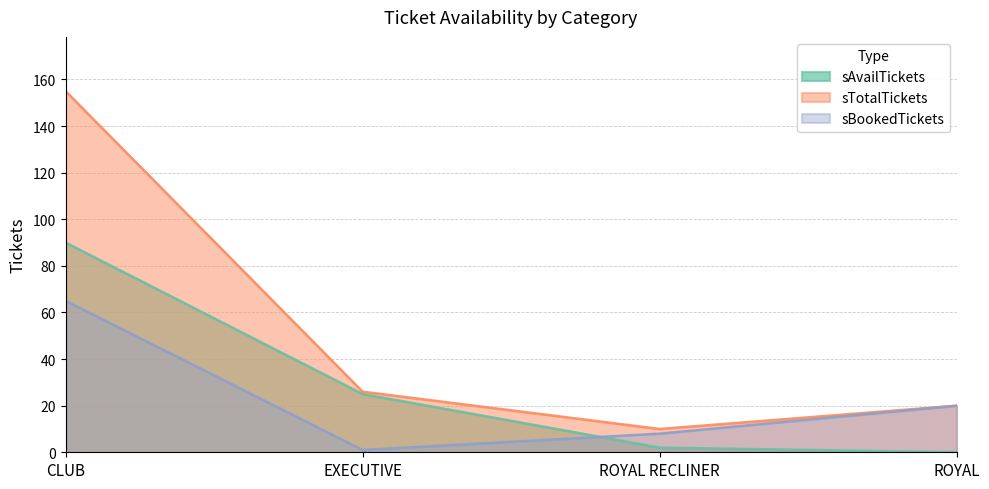

What is the approximate value of sBookedTickets at CLUB, to the nearest 10?

60